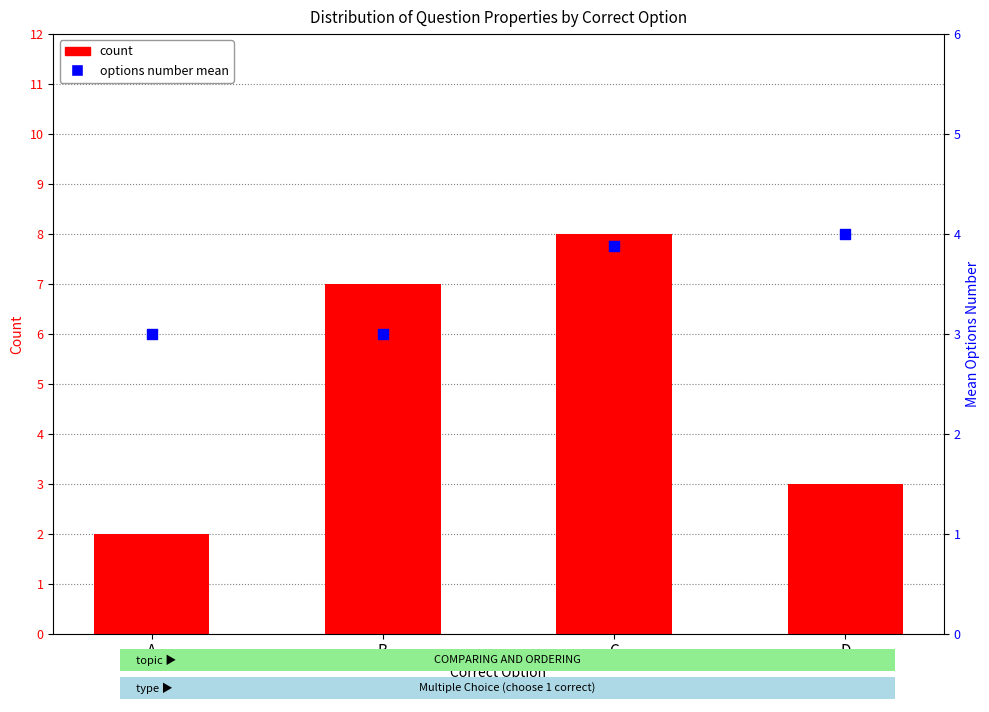

What are all the series names shown in the legend?

count, options number mean